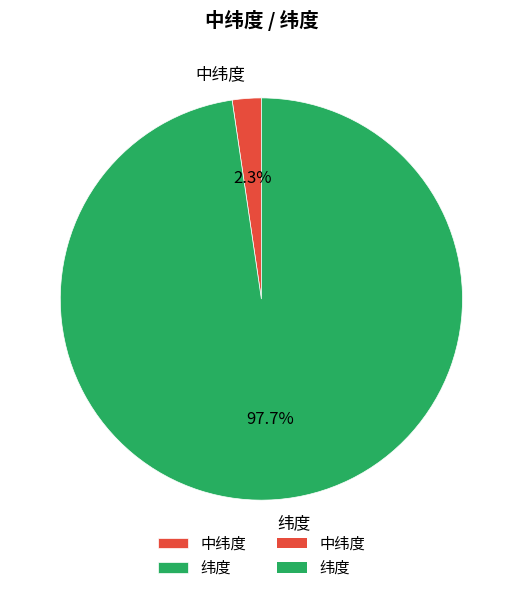

True or false: 中纬度 accounts for 2% of the total.

True